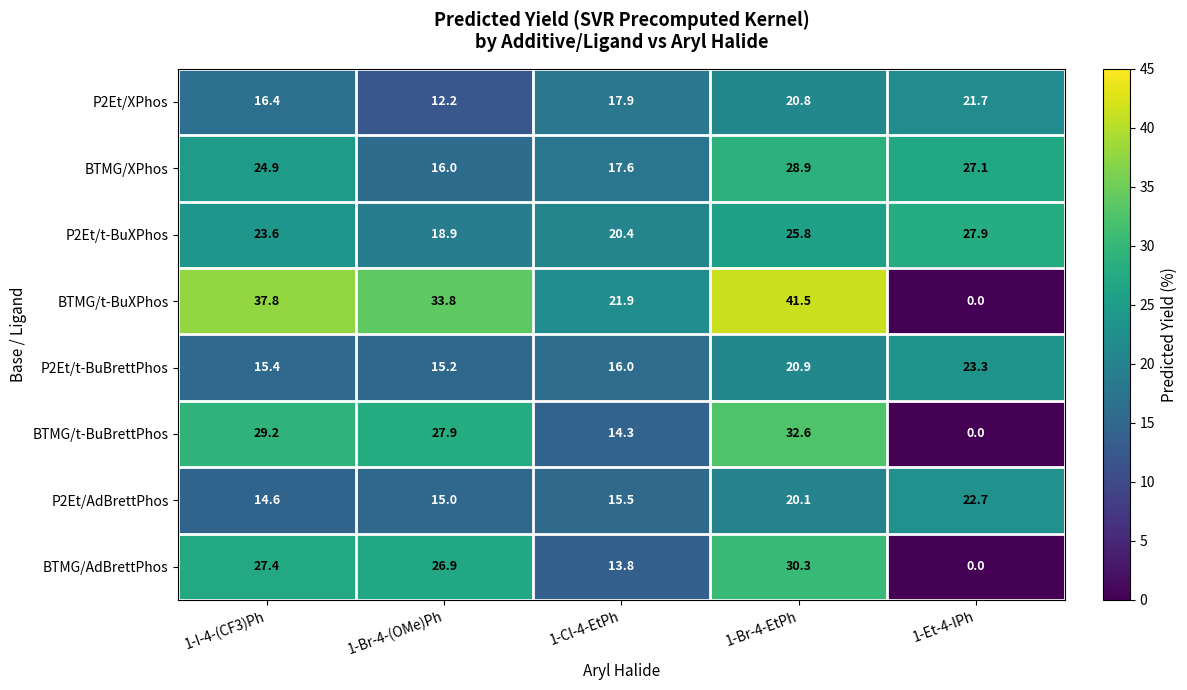

Which series has the largest range (max minus min)?

BTMG/t-BuXPhos